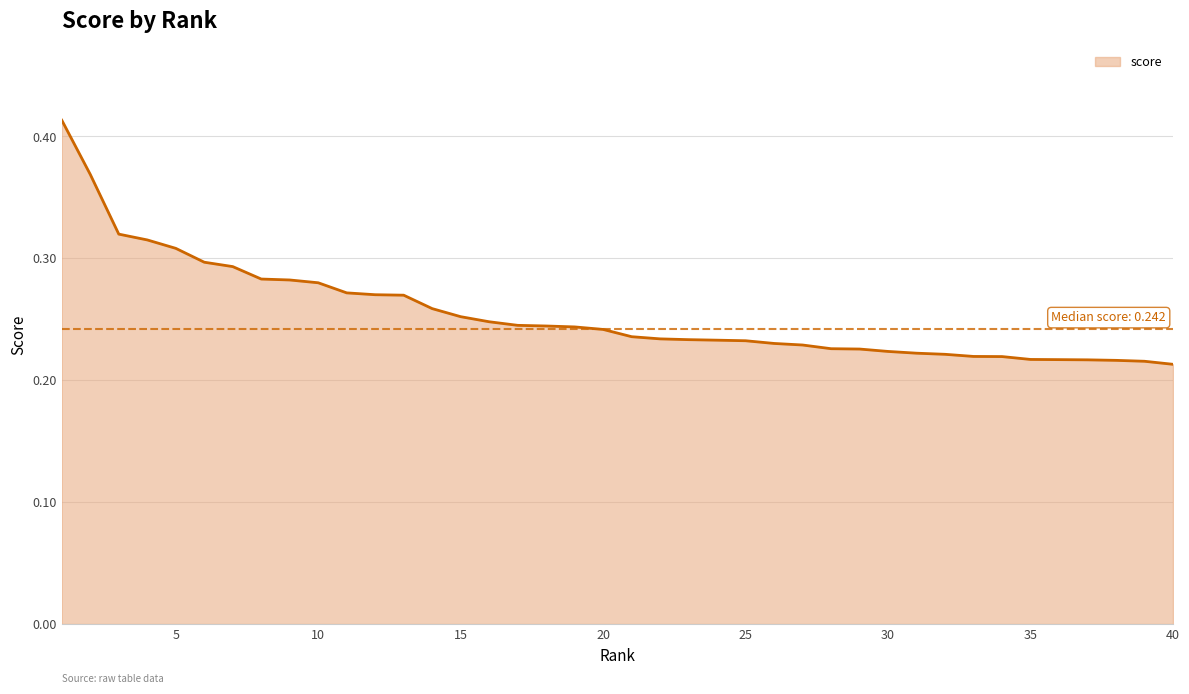

Does the chart display data point markers on the line(s)?

No